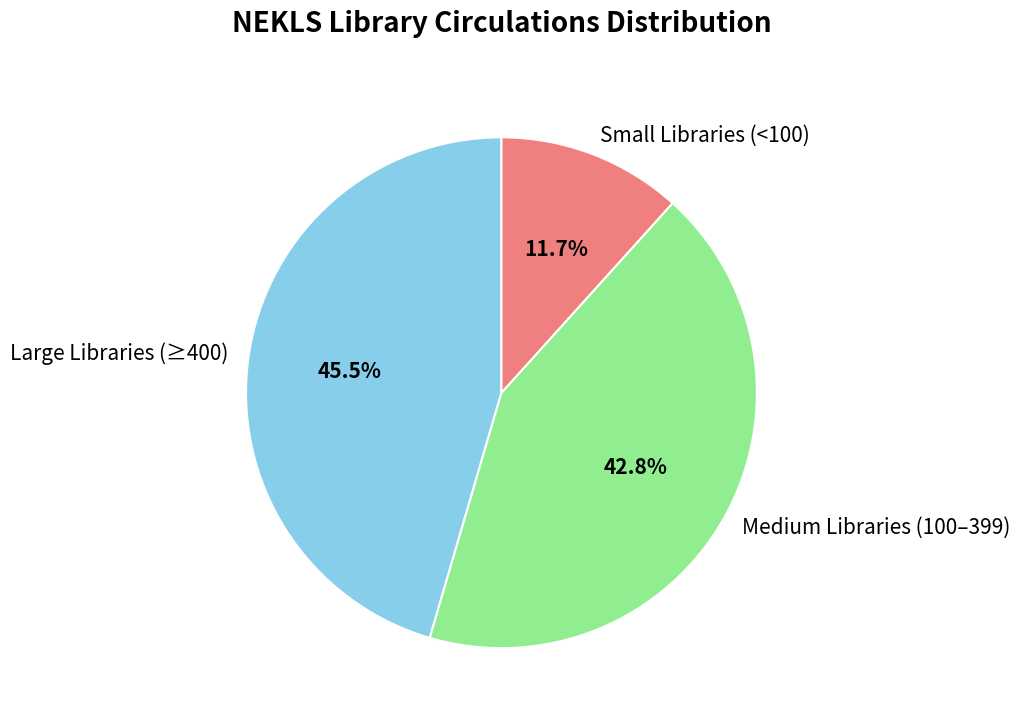

Which category has the smallest portion of the pie?

Small Libraries (<100)